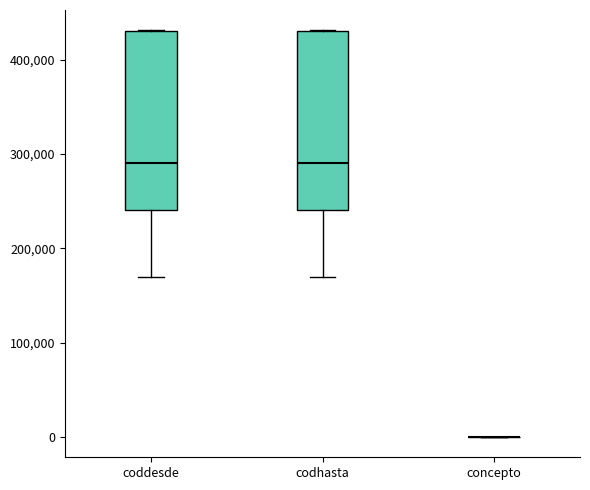

Reading left to right, read every box against the y-axis: the position of its median line, the range the box covers, and the ends of its whiskers. The values are not printed on the chart, so give them approximately, as read against the axis.

coddesde: median 290000, box 240000 to 430000, whiskers 170000 to 430000
codhasta: median 290000, box 240000 to 430000, whiskers 170000 to 430000
concepto: box collapsed to a line at 0, whiskers 0 to 0